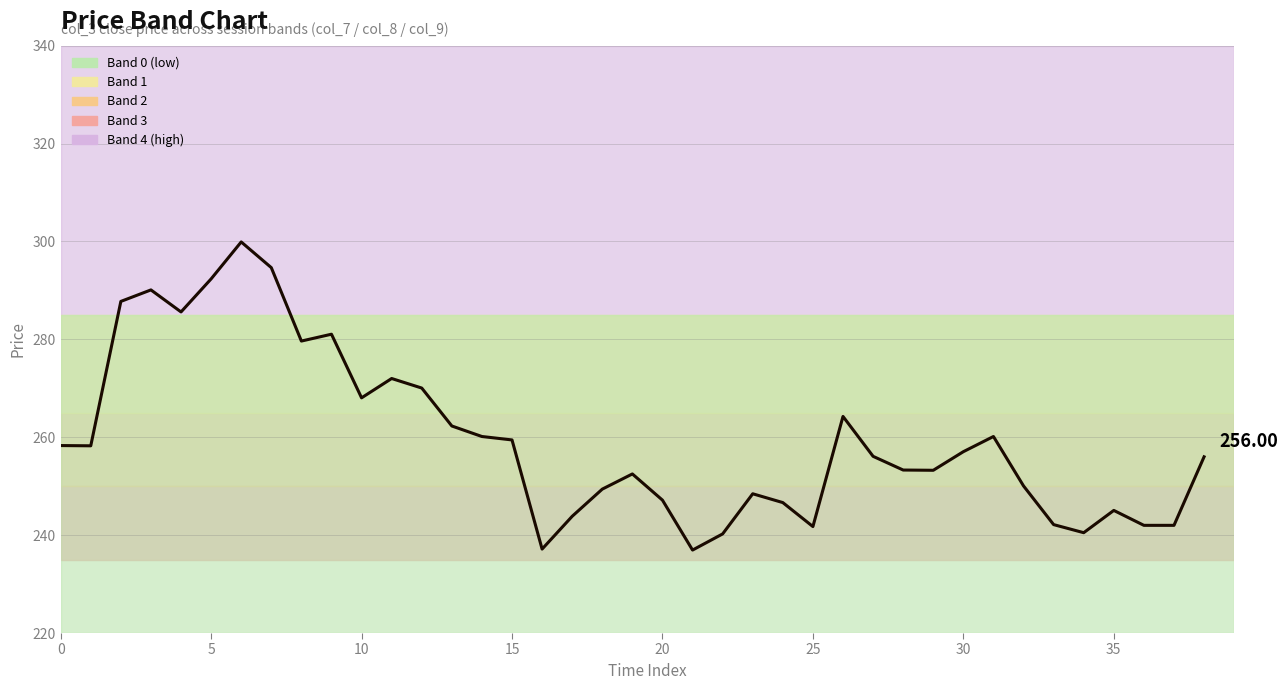

After their last crossing, which series has the higher values: col_3 or col_7?

col_7